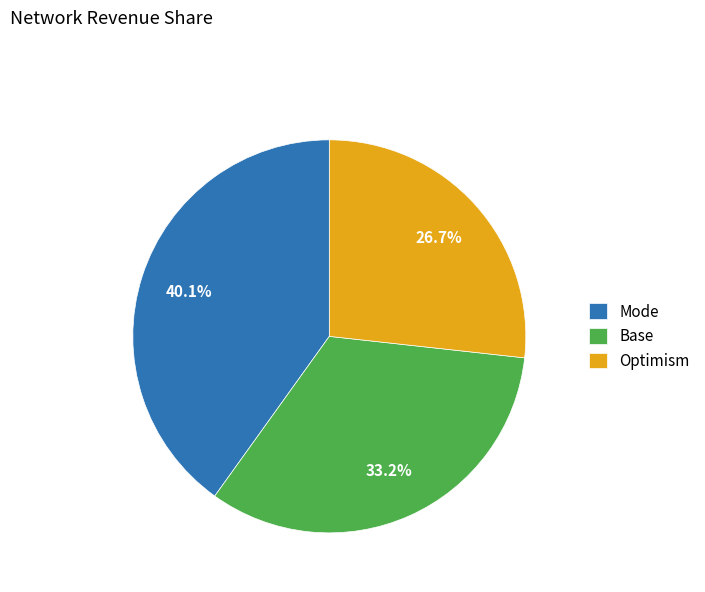

Rank the categories by value from lowest to highest.

Optimism, Base, Mode